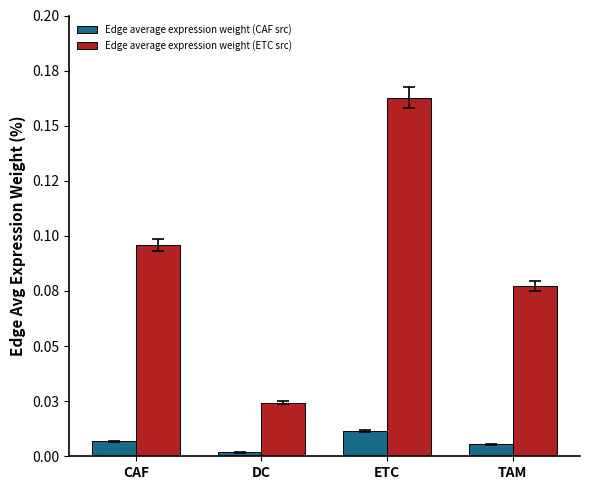

At which category is the sum across all series the highest?

ETC